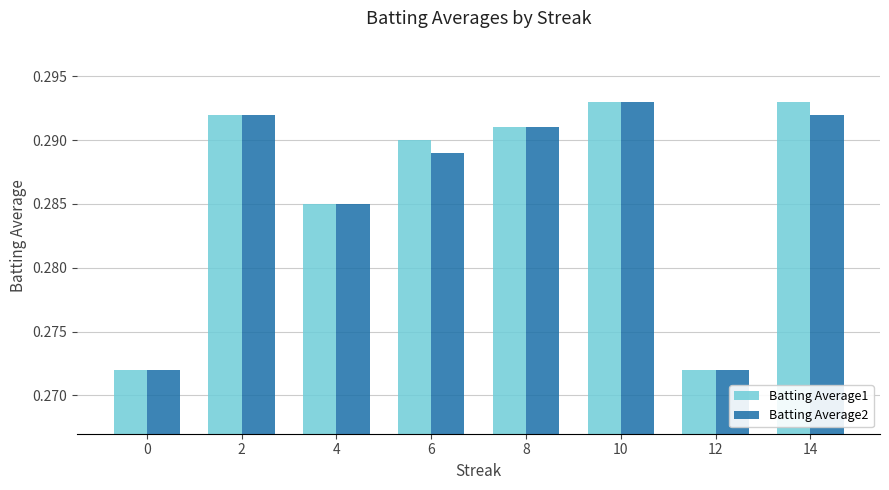

What is the total value across all series at 6?

0.6